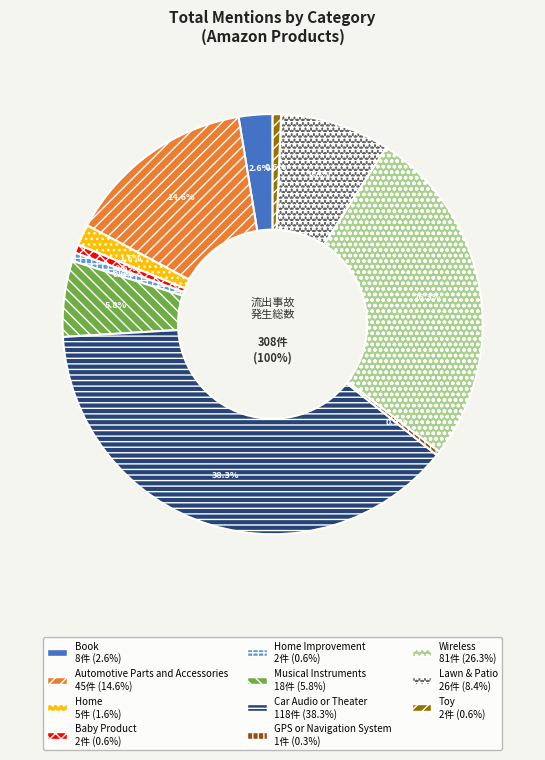

What is the largest slice in the pie chart?

Car Audio or Theater